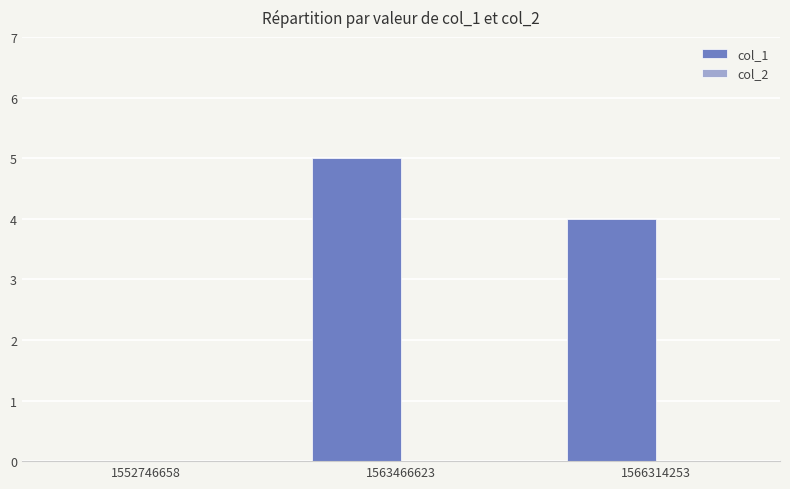

Which label corresponds to the largest value in the chart?

1563466623